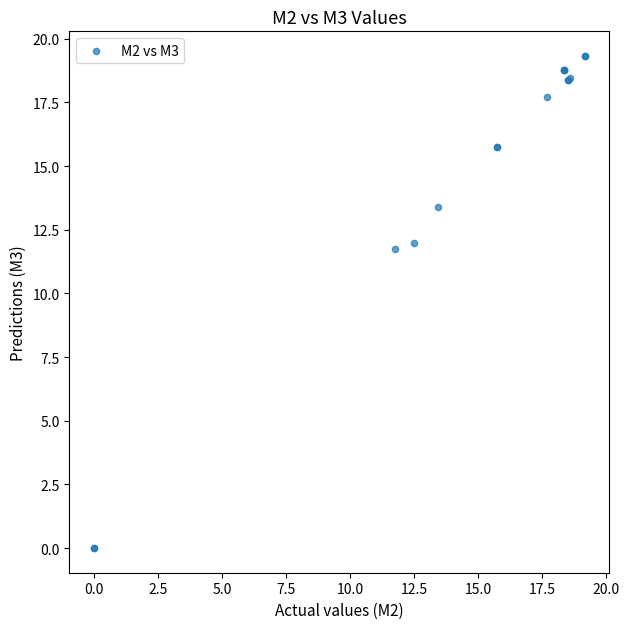

What Y value in the scatter plot is closest to 9?

11.7